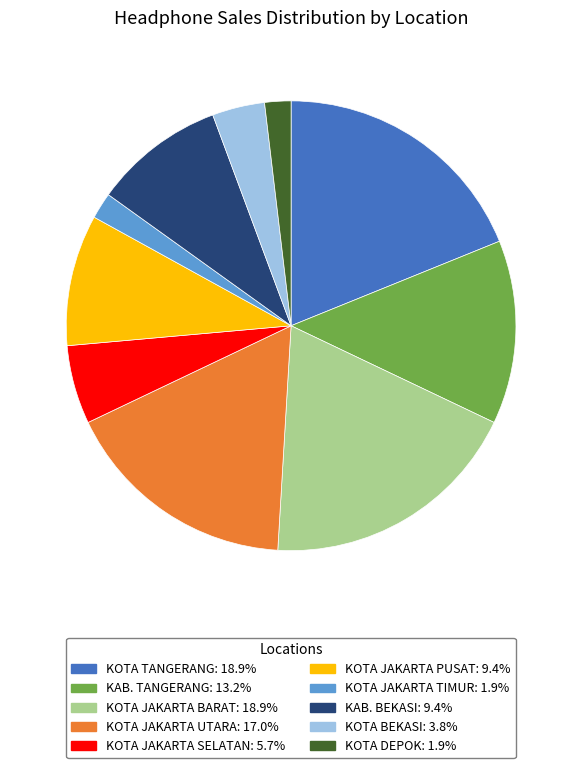

Count the number of slices in the pie.

10